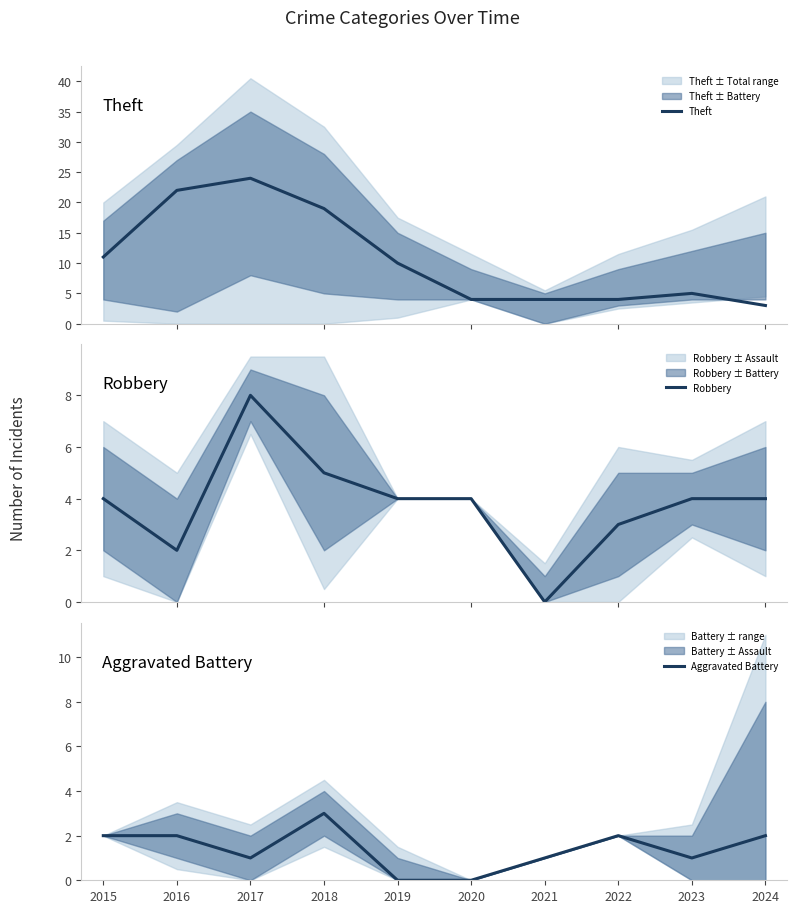

Where is Aggravated Battery nearest to the value 1?

2017